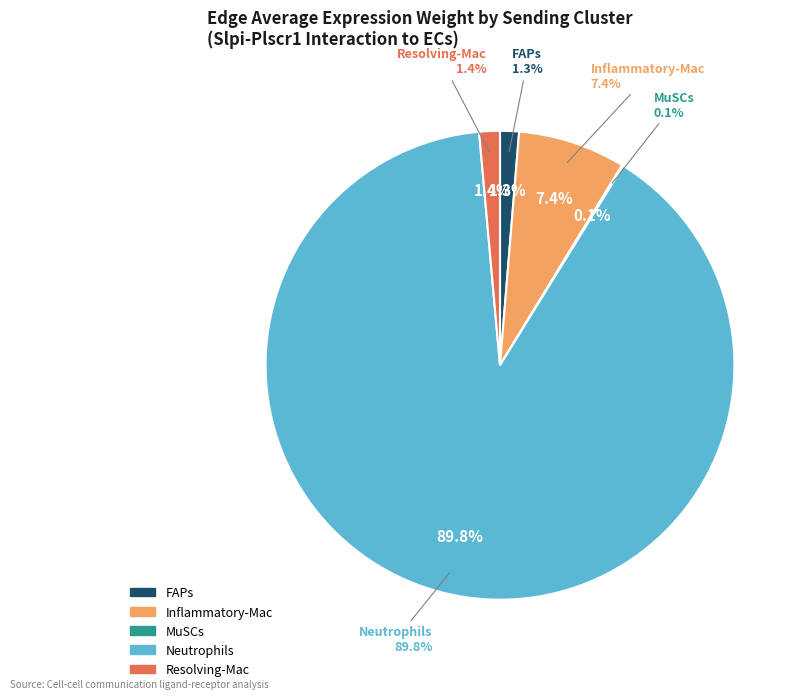

How many segments does this pie chart have?

5